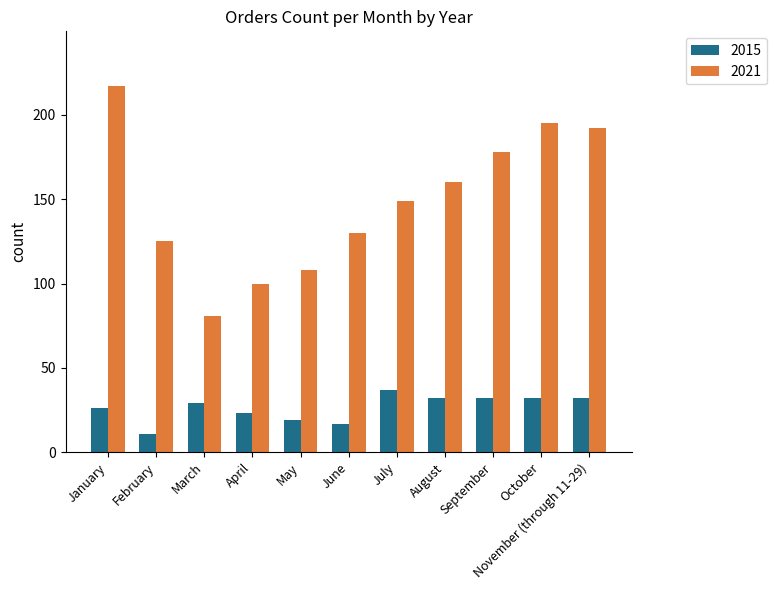

What is the difference between the maximum and minimum values in the 2015 series?

26